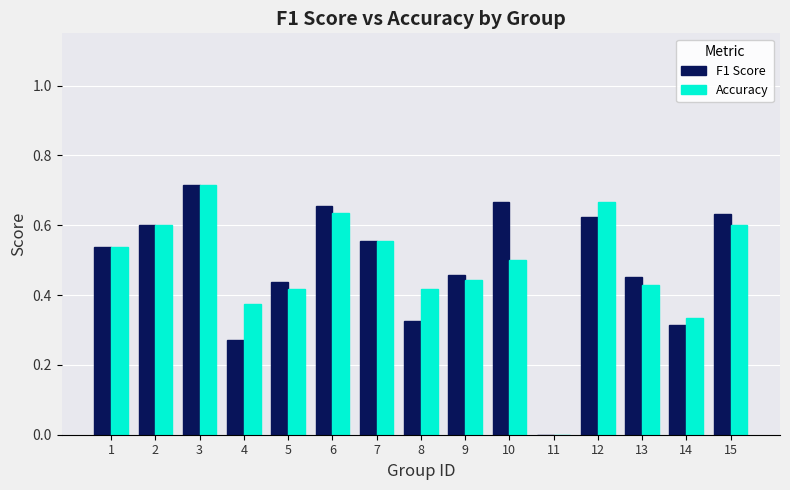

Count the number of categories in the chart.

15